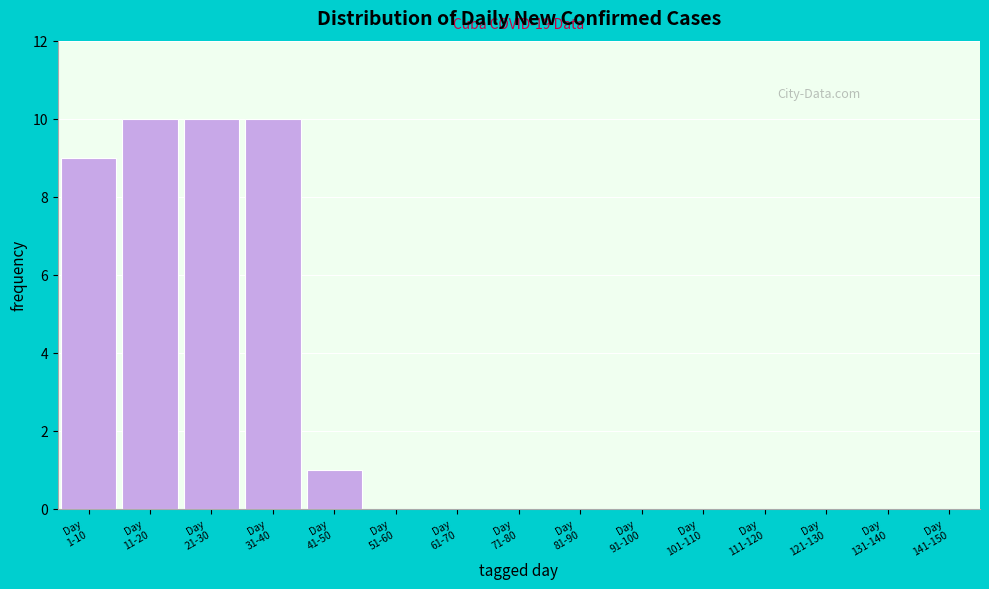

What is the sum of all values?

40